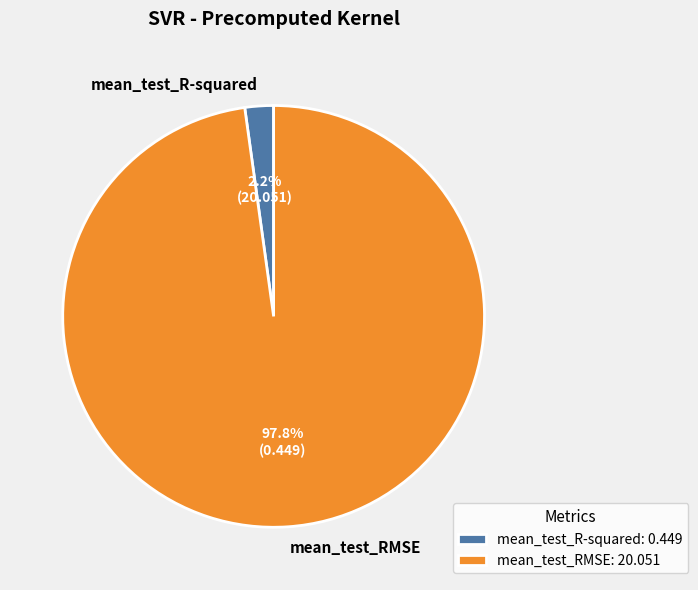

Which category has the smallest portion of the pie?

mean_test_R-squared